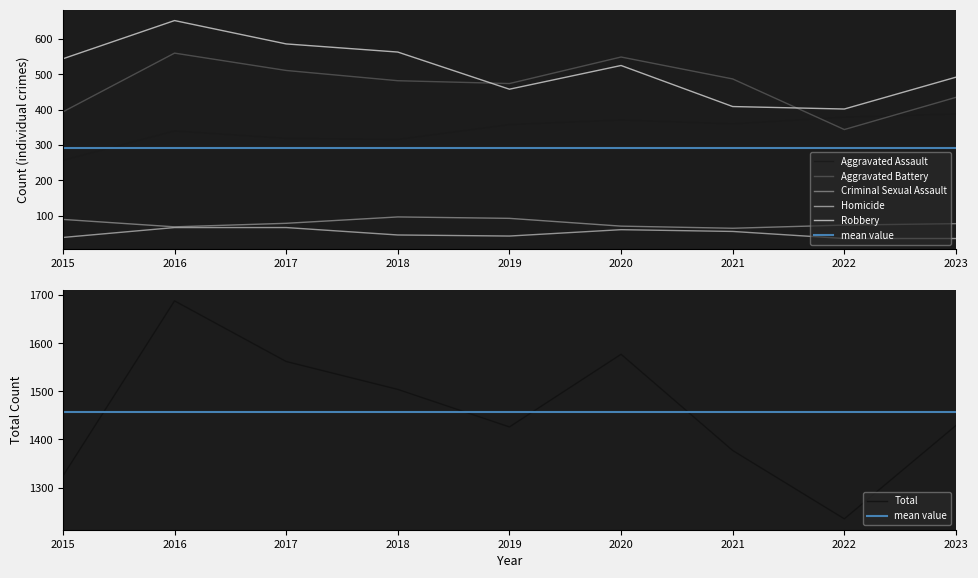

Between 2015 and 2016, which series saw the biggest shift?

Total